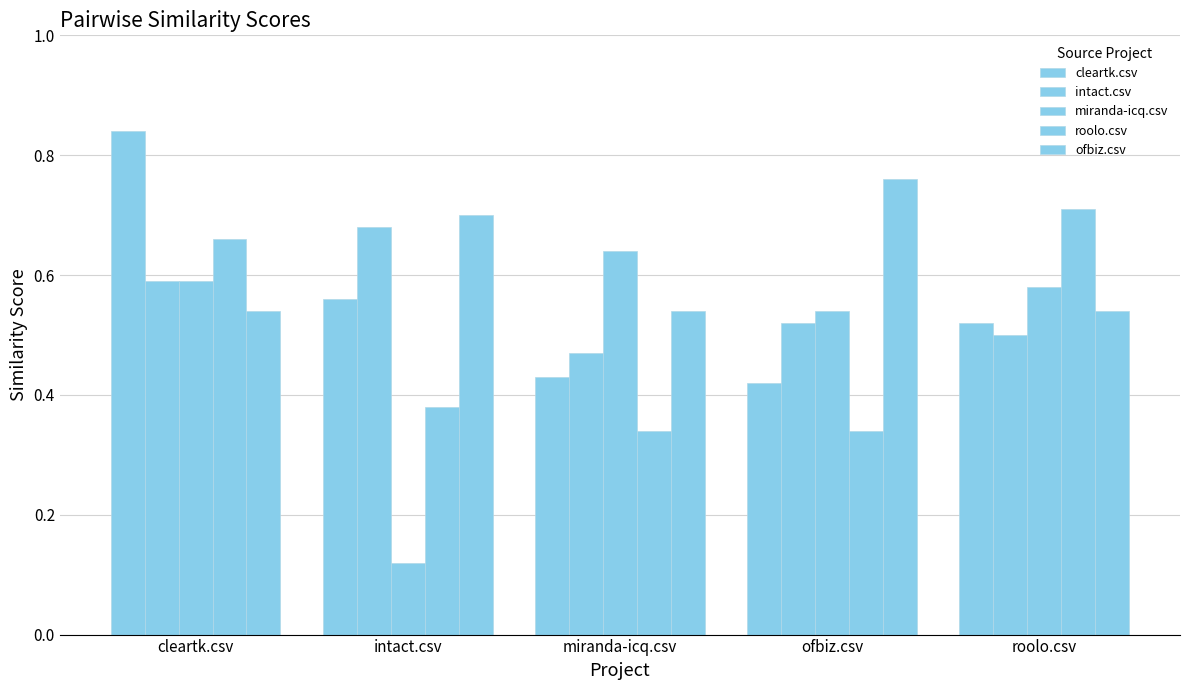

What is the difference between the maximum and second lowest values in the intact.csv series?

0.2